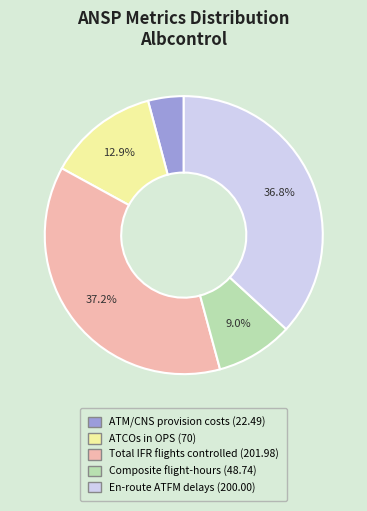

What percentage is the ATM/CNS provision costs slice, to the nearest percent?

4%